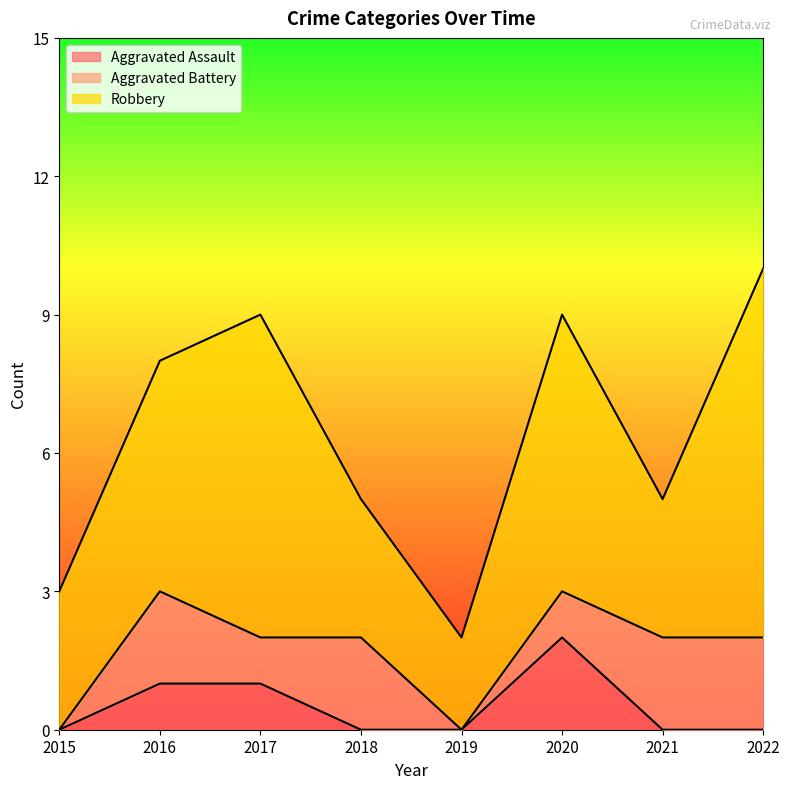

The value of Robbery at 2016 is 5. True or false?

True